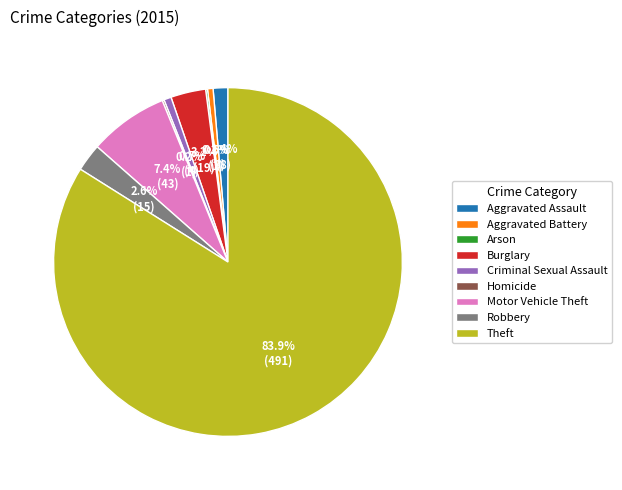

Which slice is the largest?

Theft